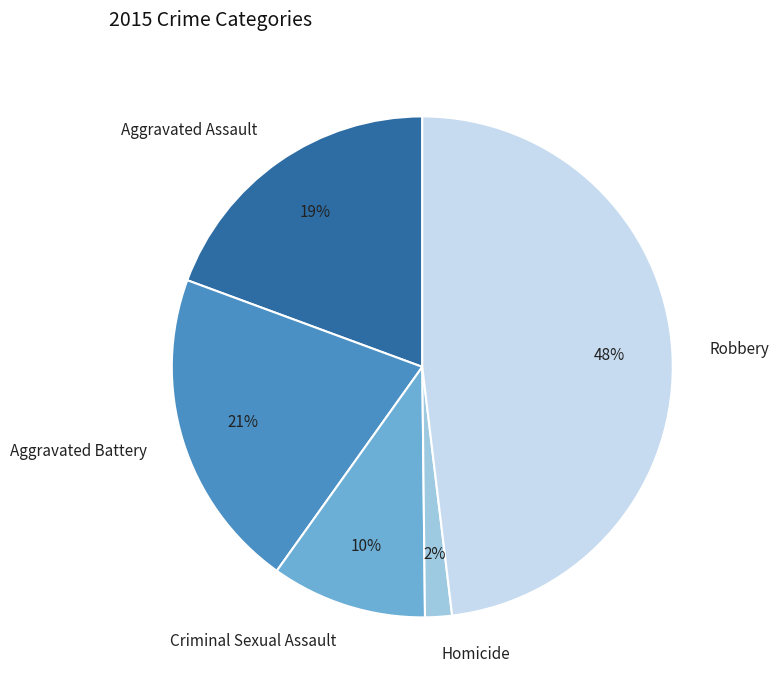

To the nearest percent, what percentage of the pie is Aggravated Battery?

21%